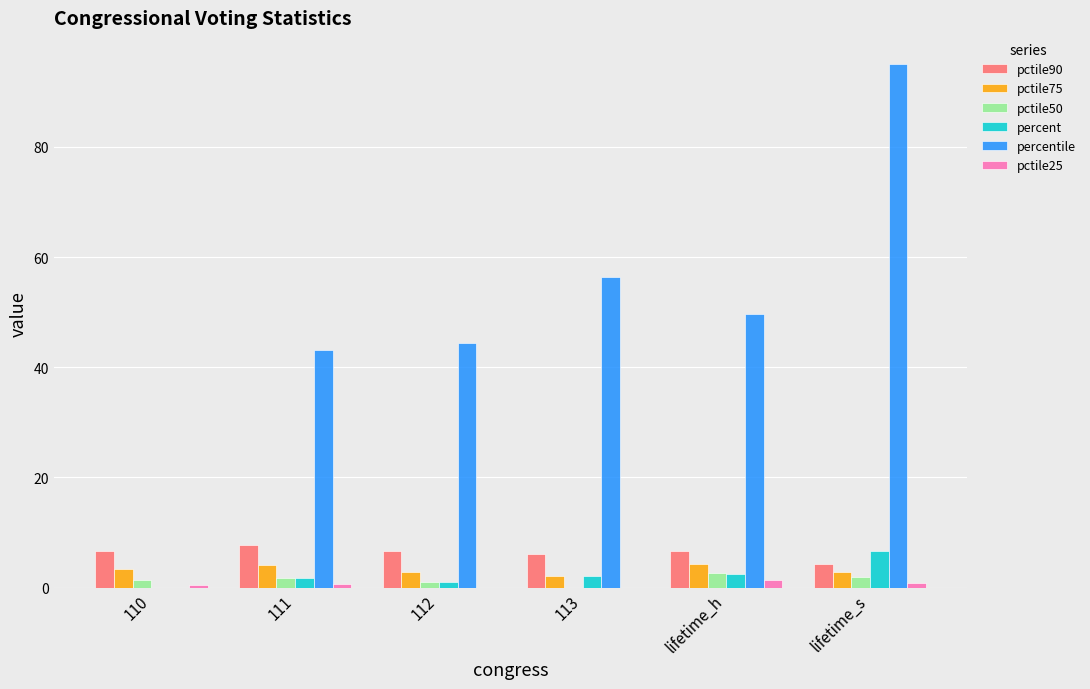

The pctile75 series shows 4.3 at lifetime_h. True or false?

True